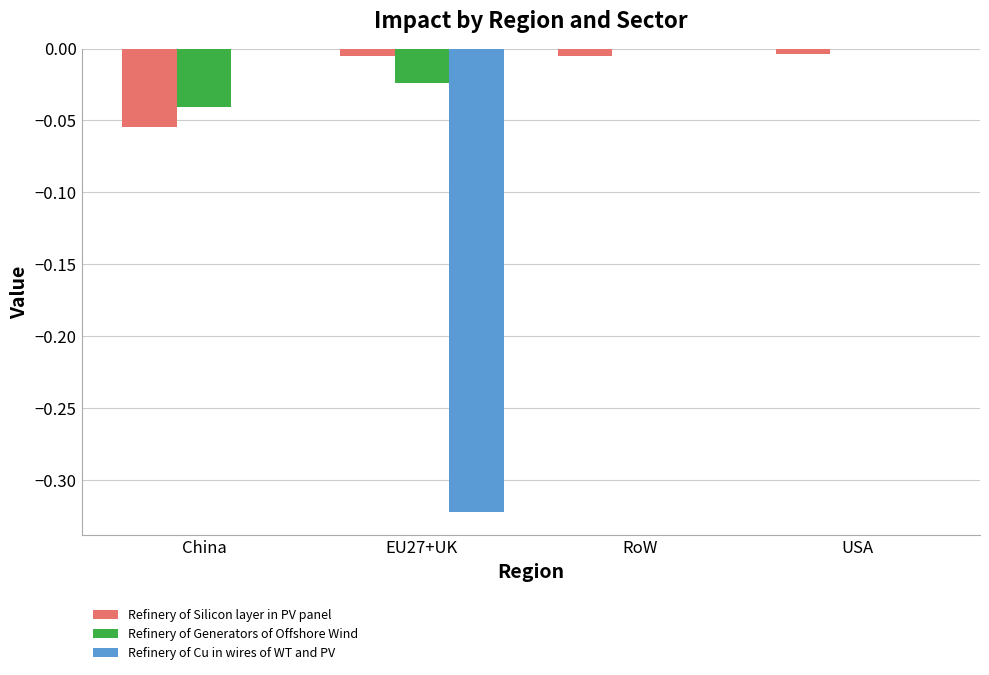

Between EU27+UK and USA, which series saw the biggest shift?

Refinery of Cu in wires of WT and PV